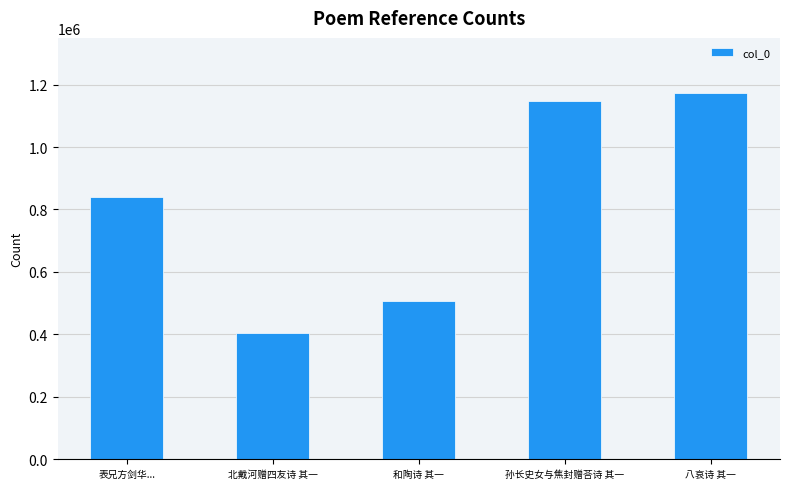

The chart shows a value of 508295 at 和陶诗 其一. True or false?

True